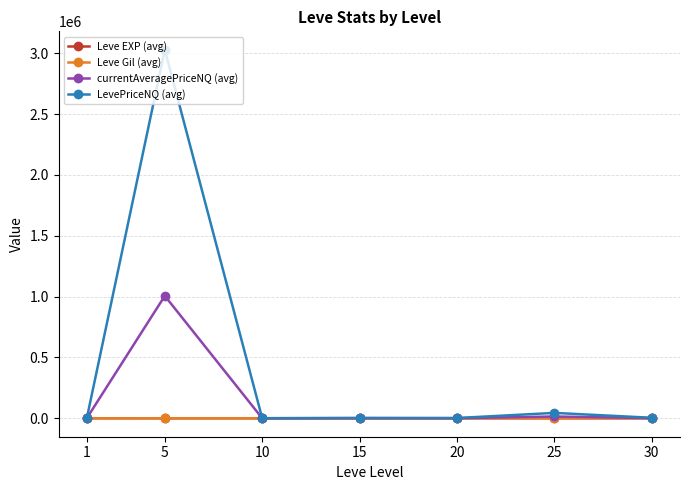

Where is the first local maximum for LevePriceNQ (avg)?

5